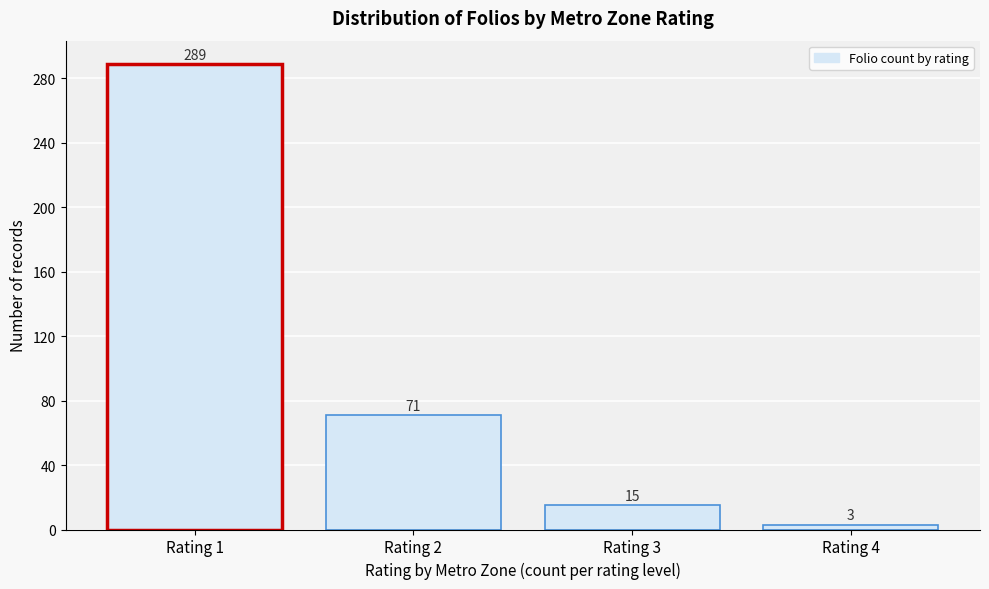

Reading left to right, what are all the values shown in this chart?

289	71	15	3